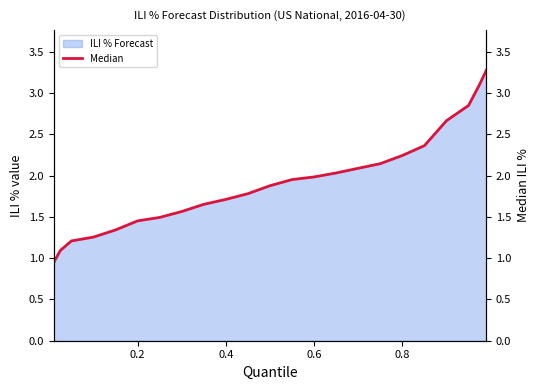

Where is the data nearest to the value 2?

0.6